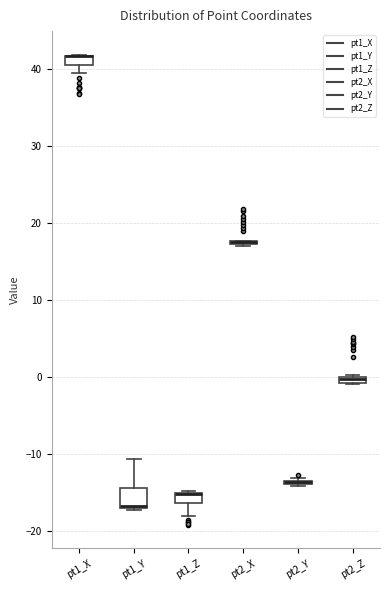

Comparing the boxes themselves (not the whiskers), which one is the tallest?

pt1_Y